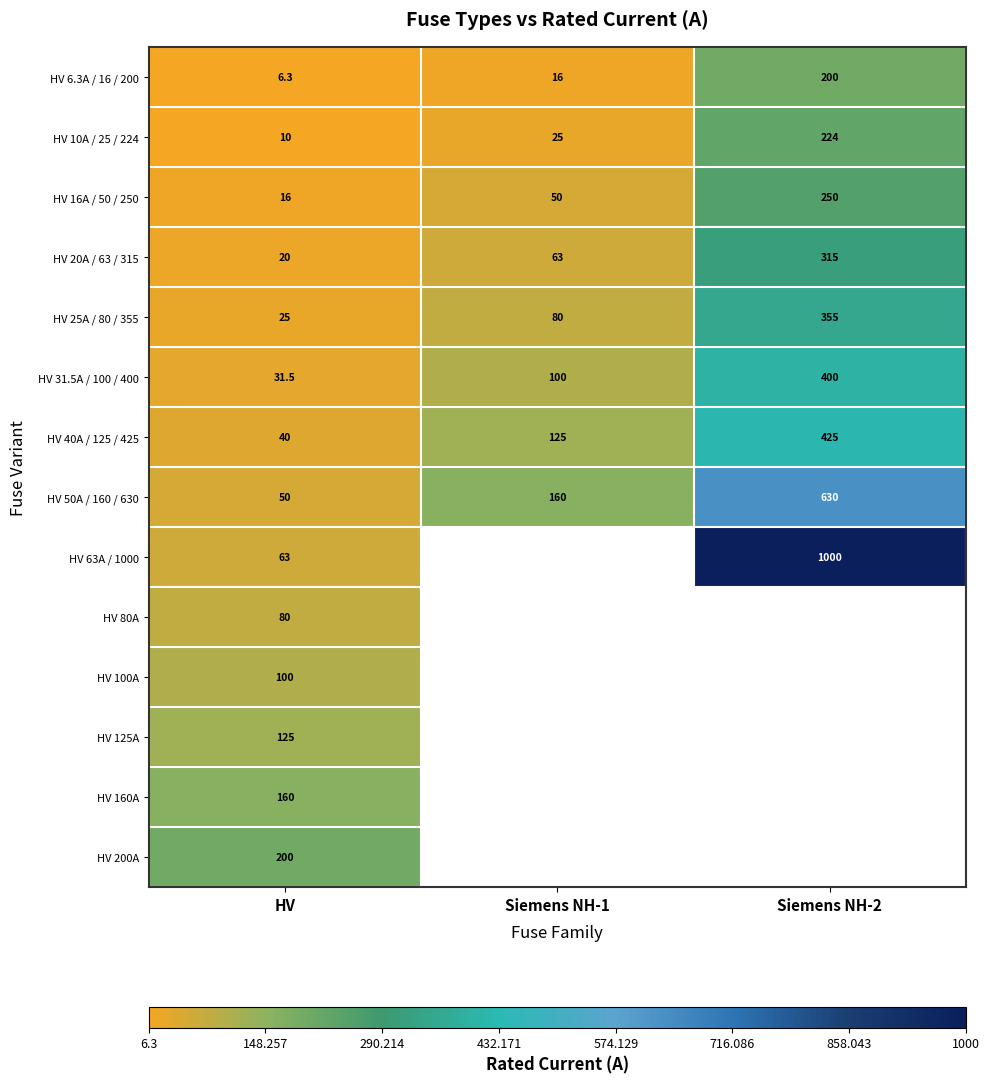

Rank the categories by HV 40A / 125 / 425 value from lowest to highest.

HV, Siemens NH-1, Siemens NH-2